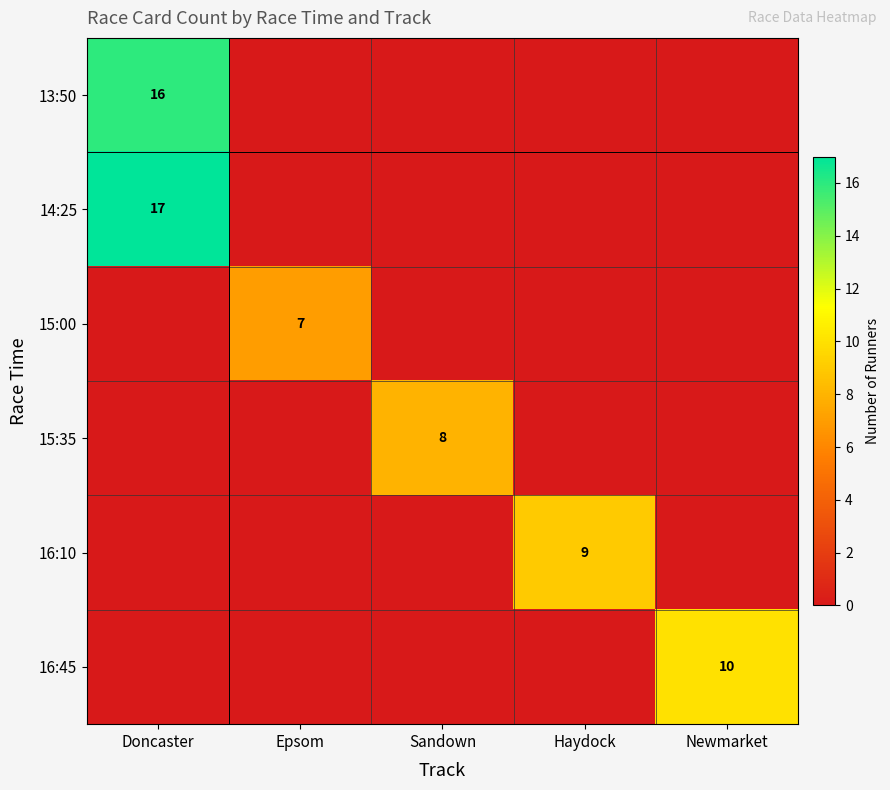

Which series changed the most between Doncaster and Haydock?

14:25